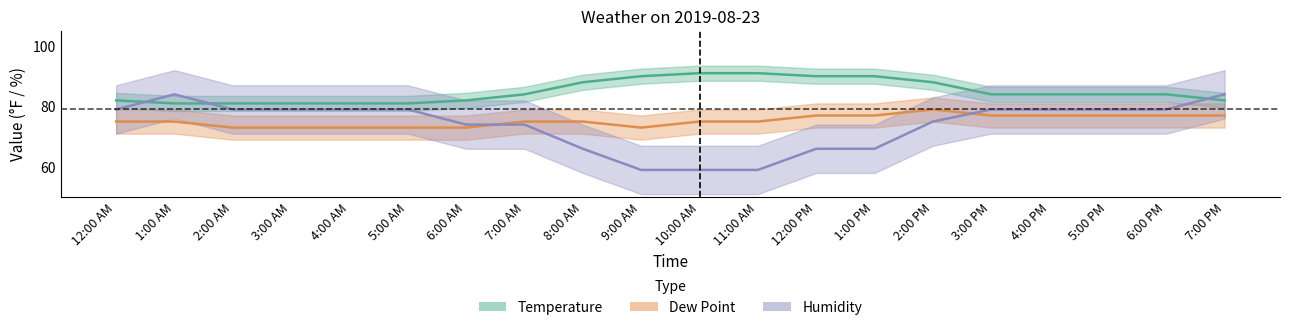

What is the average value of the Dew Point series?

75